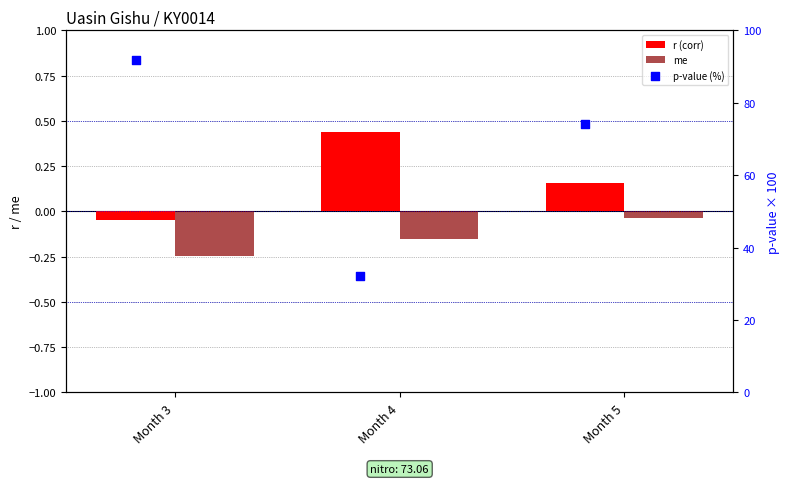

Which series has the largest total across all categories?

p-value (%)